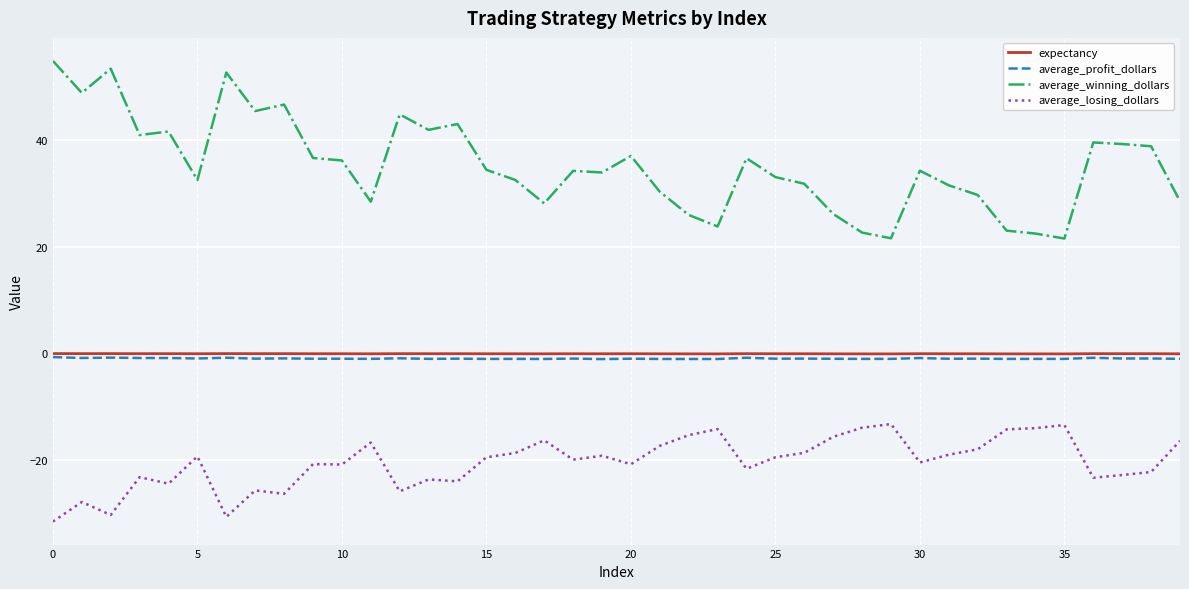

What is the minimum value shown in the chart?

-31.5